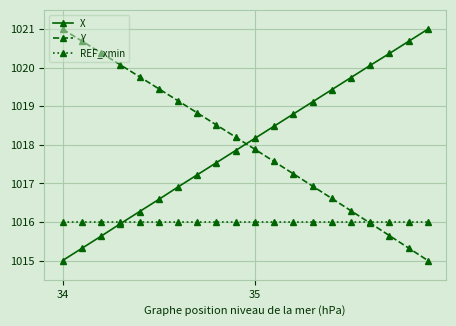

What is the highest value of the REF_xmin series?

1016.0